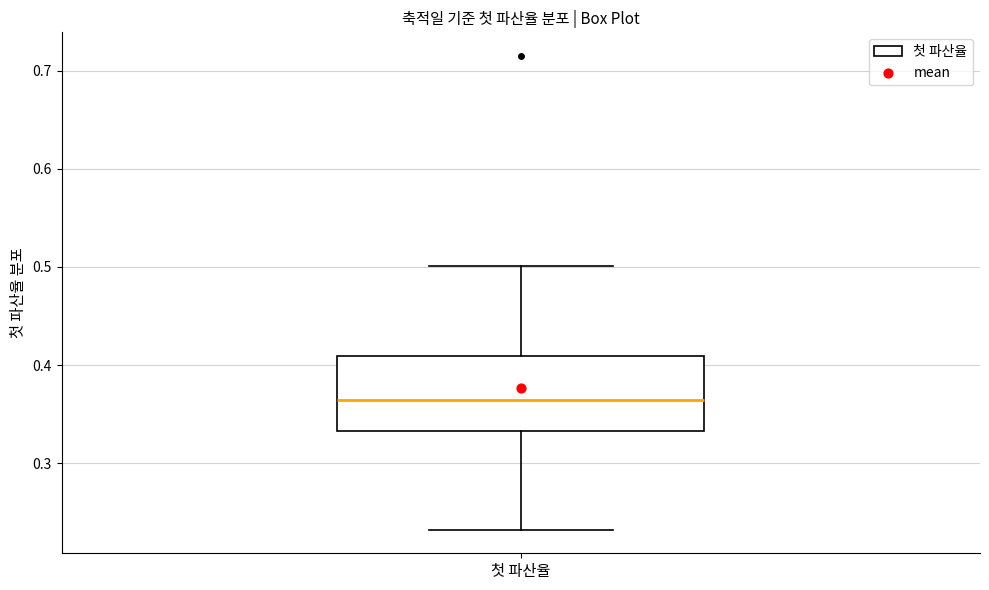

Read this box plot against the y-axis: the position of the median line, the range covered by the box, and the ends of both whiskers. The values are not printed on the chart, so give them approximately, as read against the axis.

median 0.36, box 0.33 to 0.41, whiskers 0.23 to 0.50